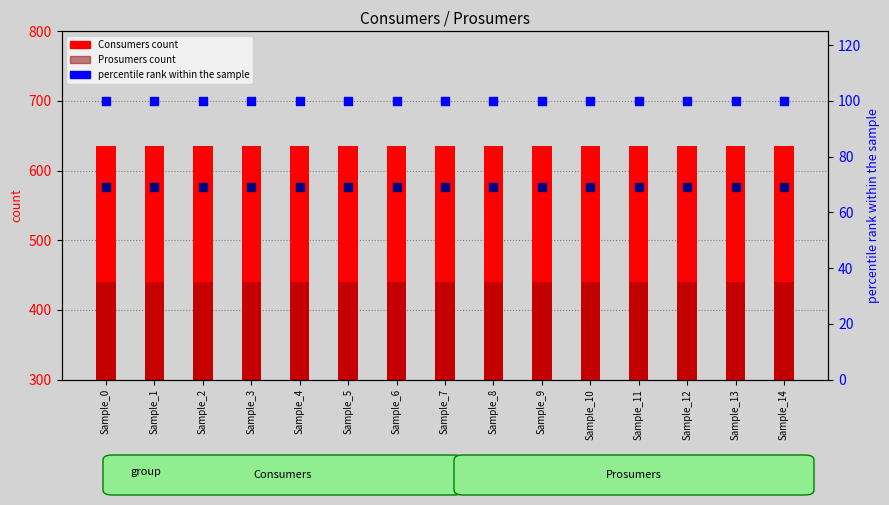

Is the value of Consumers (count) at Sample_11 greater than the value of Prosumers percentile rank at Sample_2?

Yes